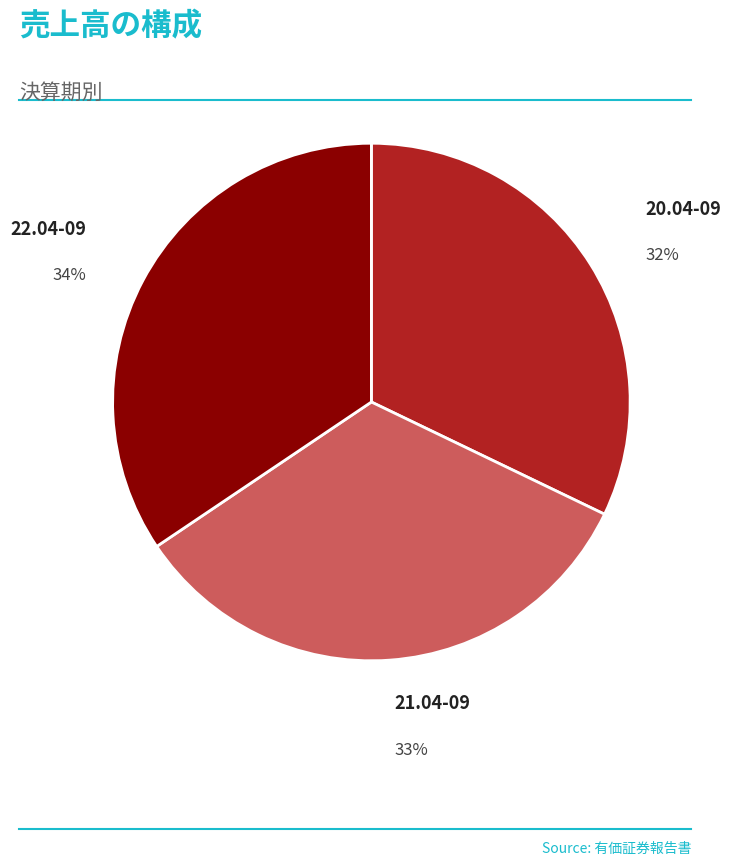

To the nearest percent, what percentage of the pie is 21.04-09?

33%